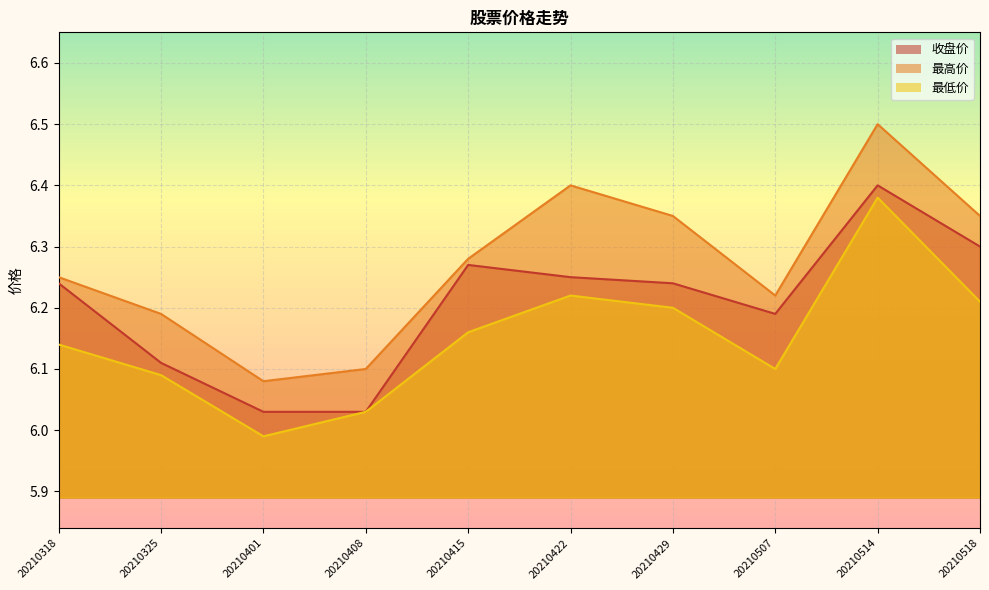

Is it true that 收盘价 equals 3.6 at 20210518?

False